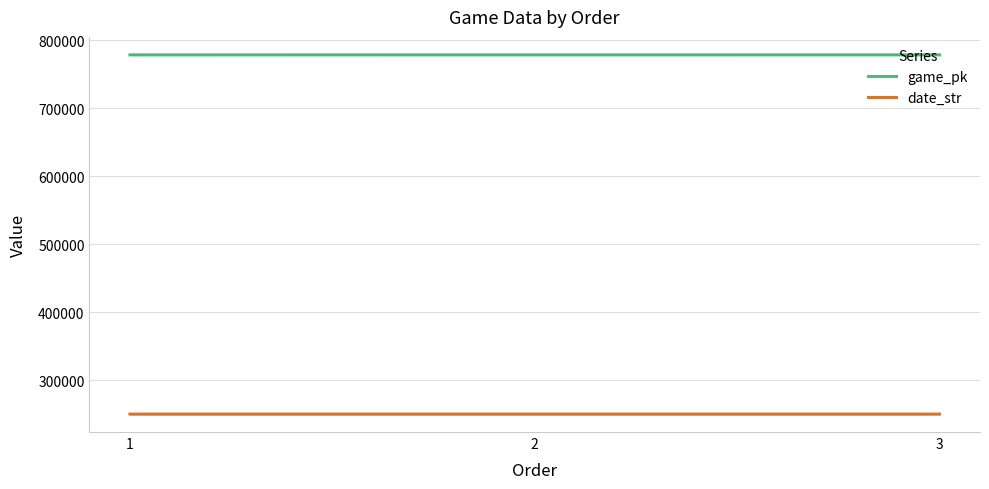

Where is date_str nearest to the value 250402?

2